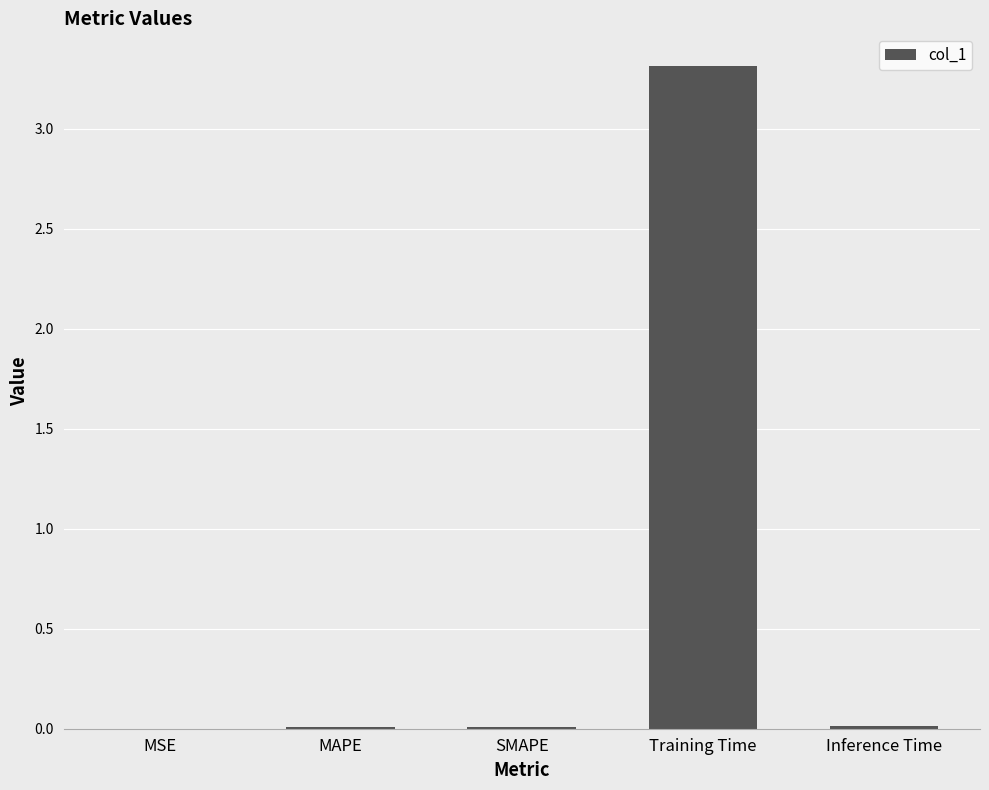

Which has a higher value, Training Time or SMAPE?

Training Time